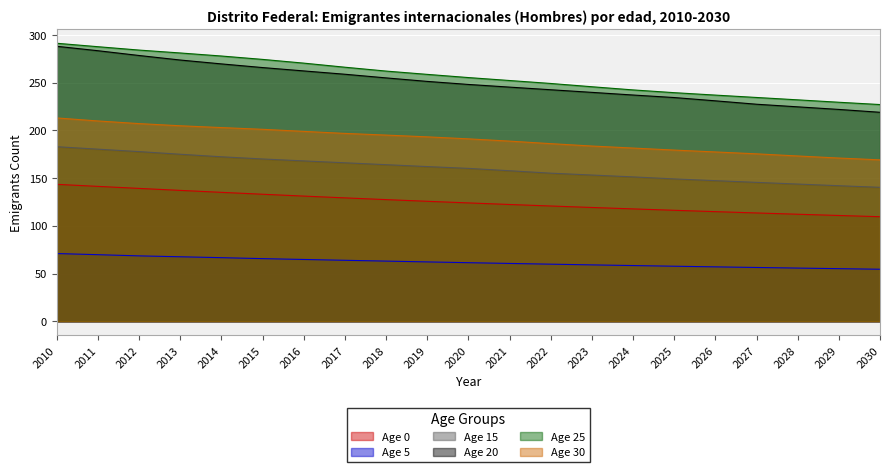

What is the value of the 25 point at the 14th from the left?

245.8